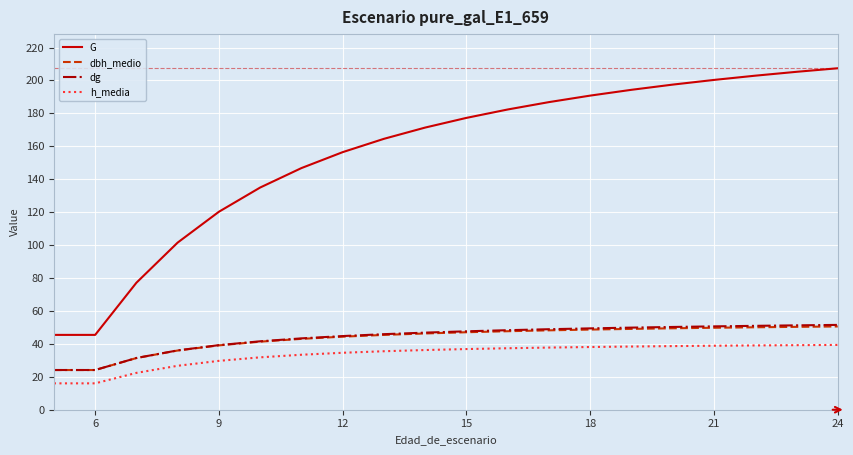

Which series has the largest range (max minus min)?

G